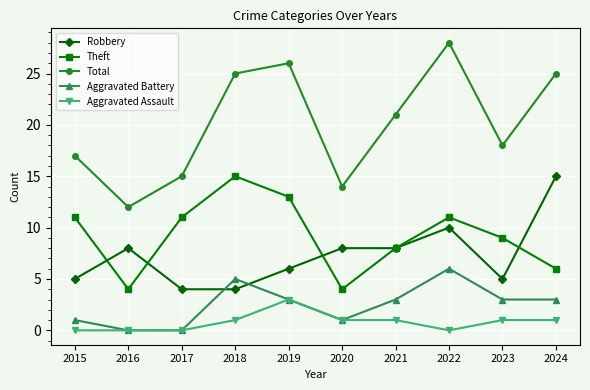

At which category is the sum across all series the highest?

2022